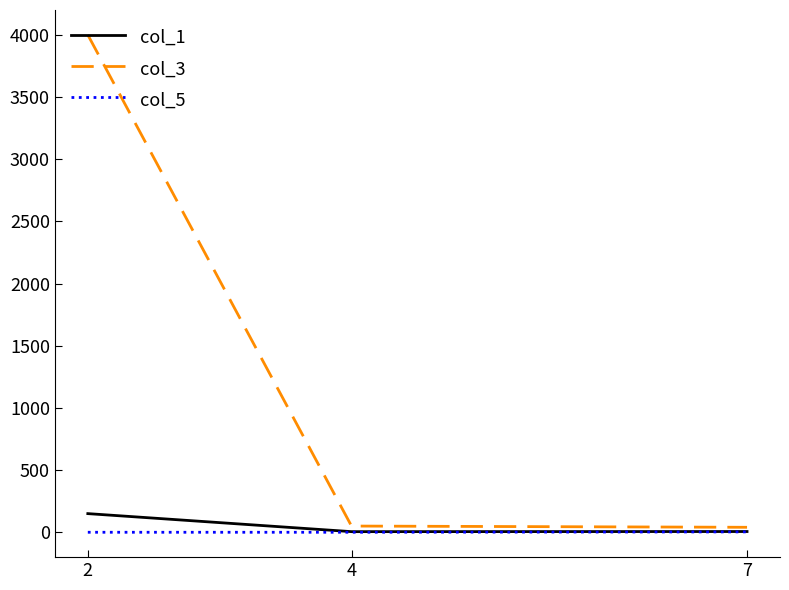

Which series has the largest range (max minus min)?

col_3